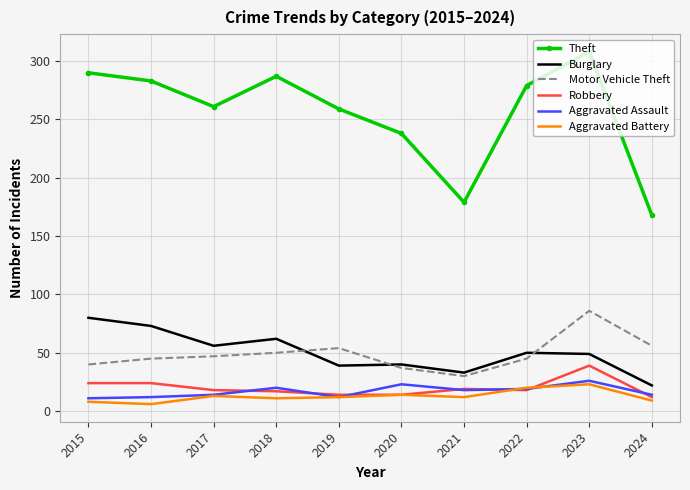

Between 2015 and 2021, which series saw the biggest shift?

Theft